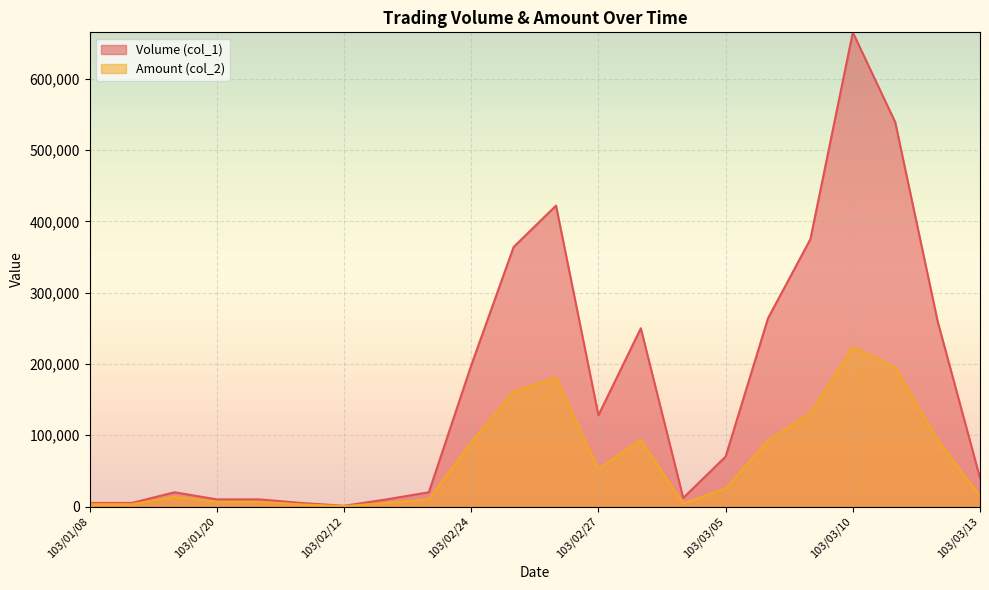

In Amount (col_2), how many points are lower than both neighbors (excluding endpoints)?

3